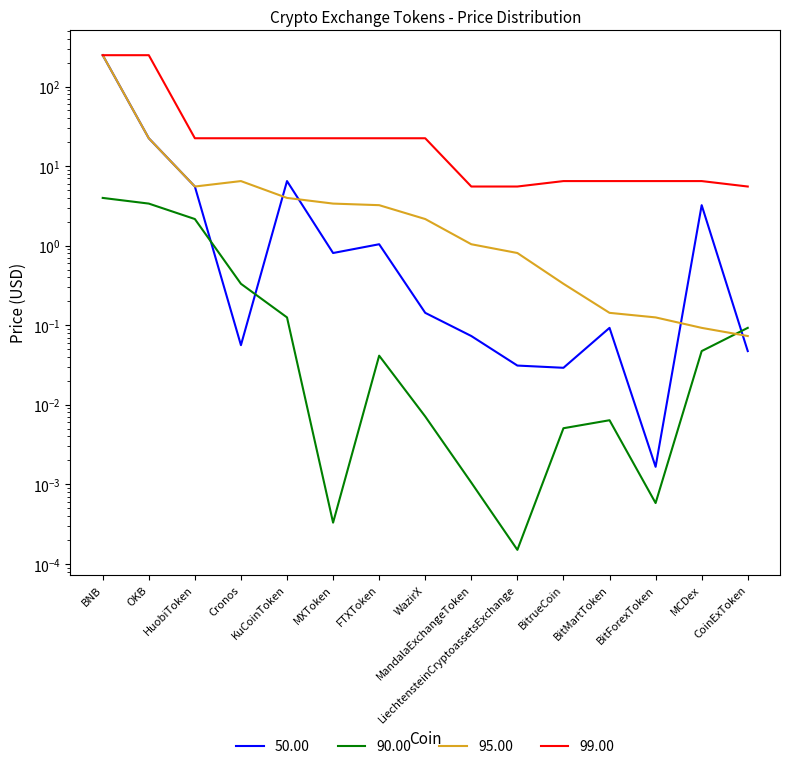

Does the chart have visible grid lines?

No